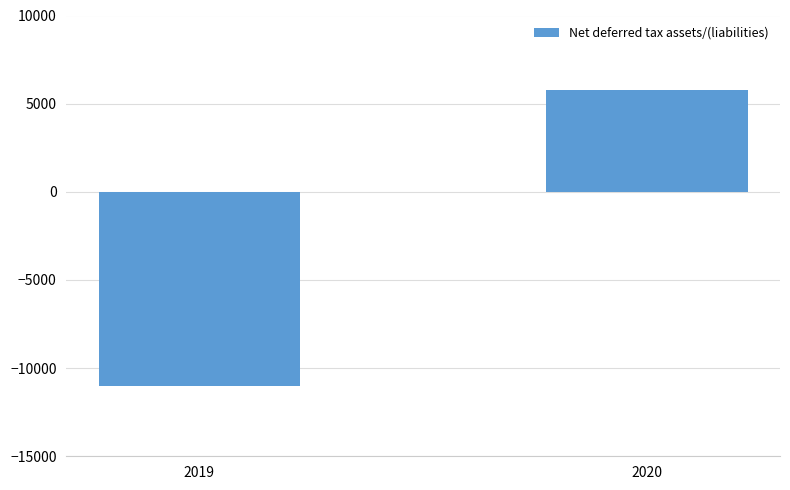

How many values are below 5757?

1